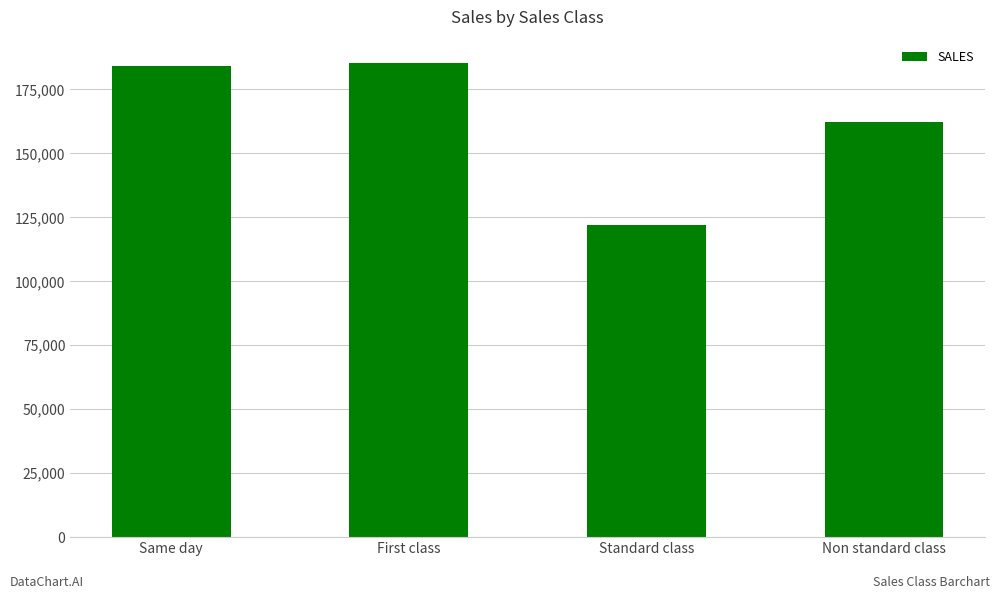

What is the difference between the maximum and second lowest values?

23011